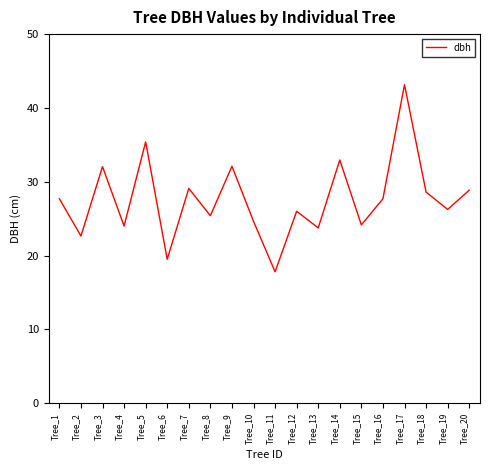

What is the approximate value at Tree_1?

27.7